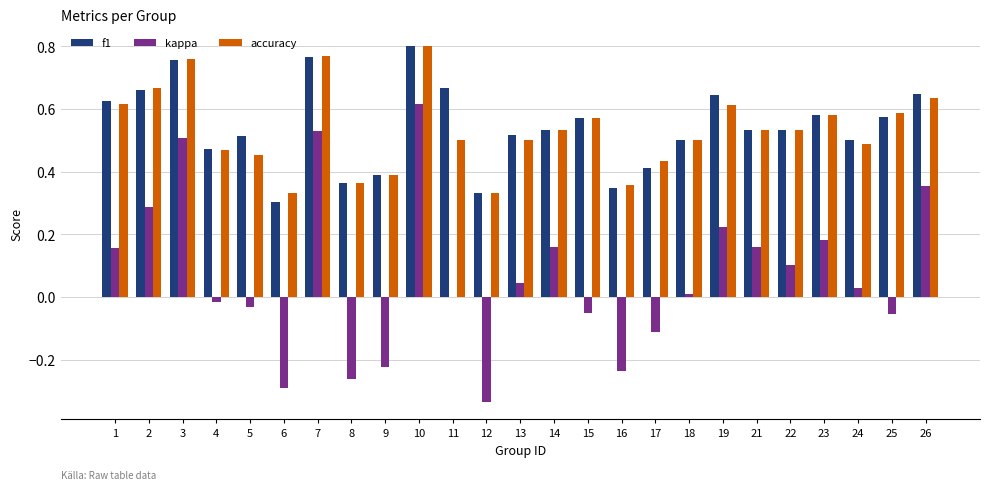

Which category has the highest value in the f1 series?

10